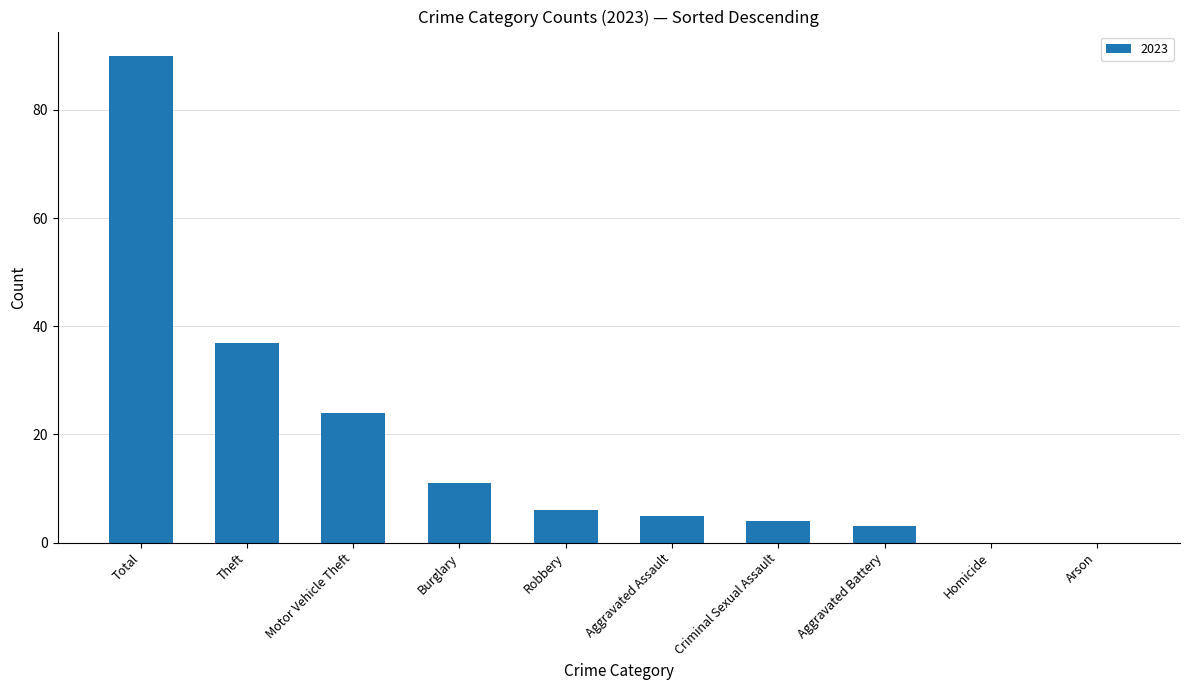

What value does the data have at Robbery?

6